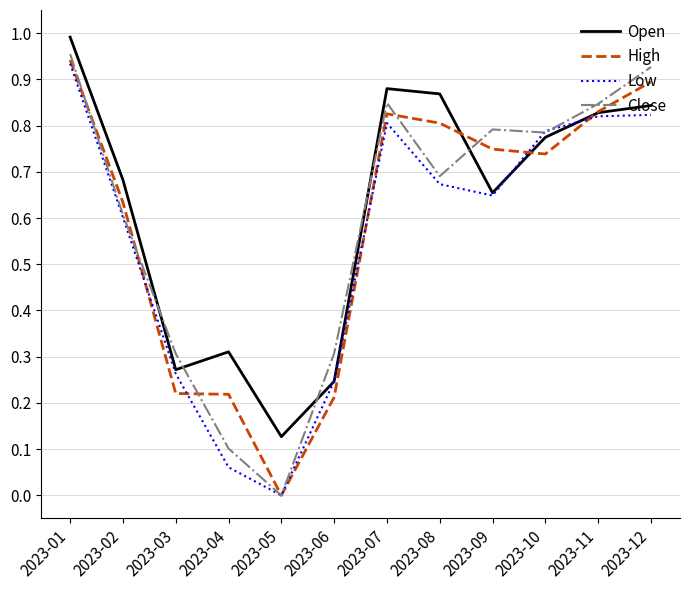

True or false: Low has a value of 0.8 at 2023-12.

True